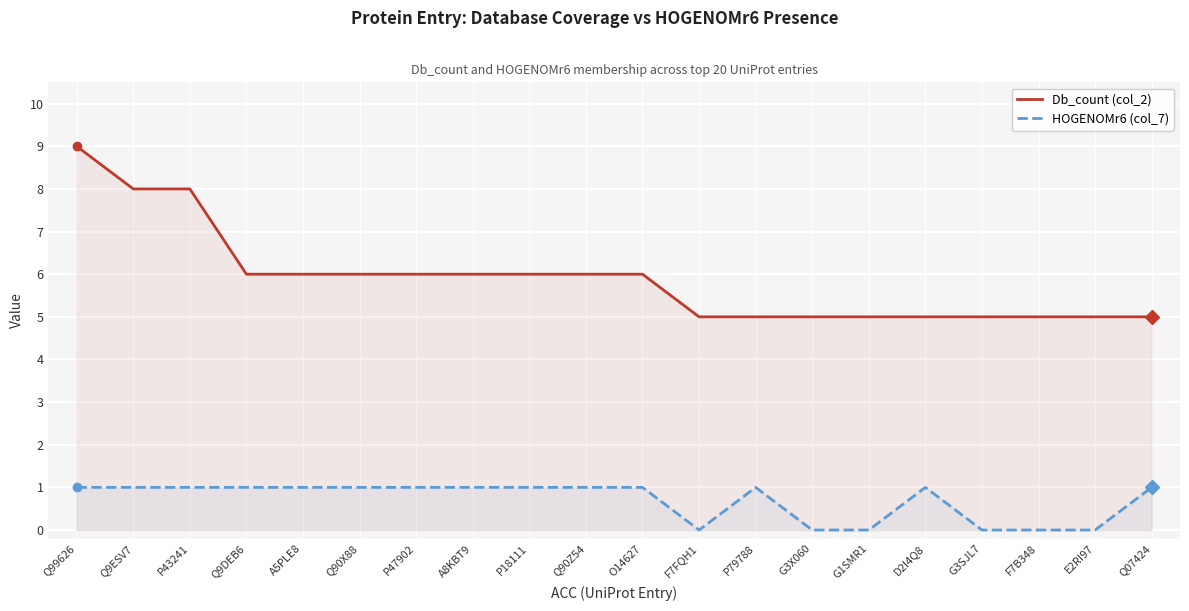

What is the difference between the maximum and minimum values in the HOGENOMr6 (col_7) series?

1